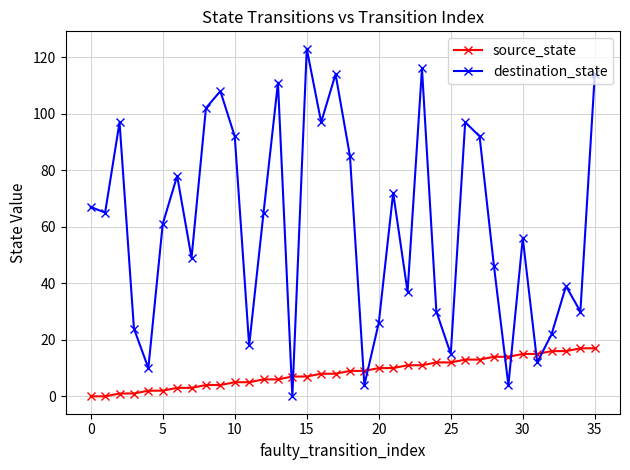

What is the sum of all source_state values?

306